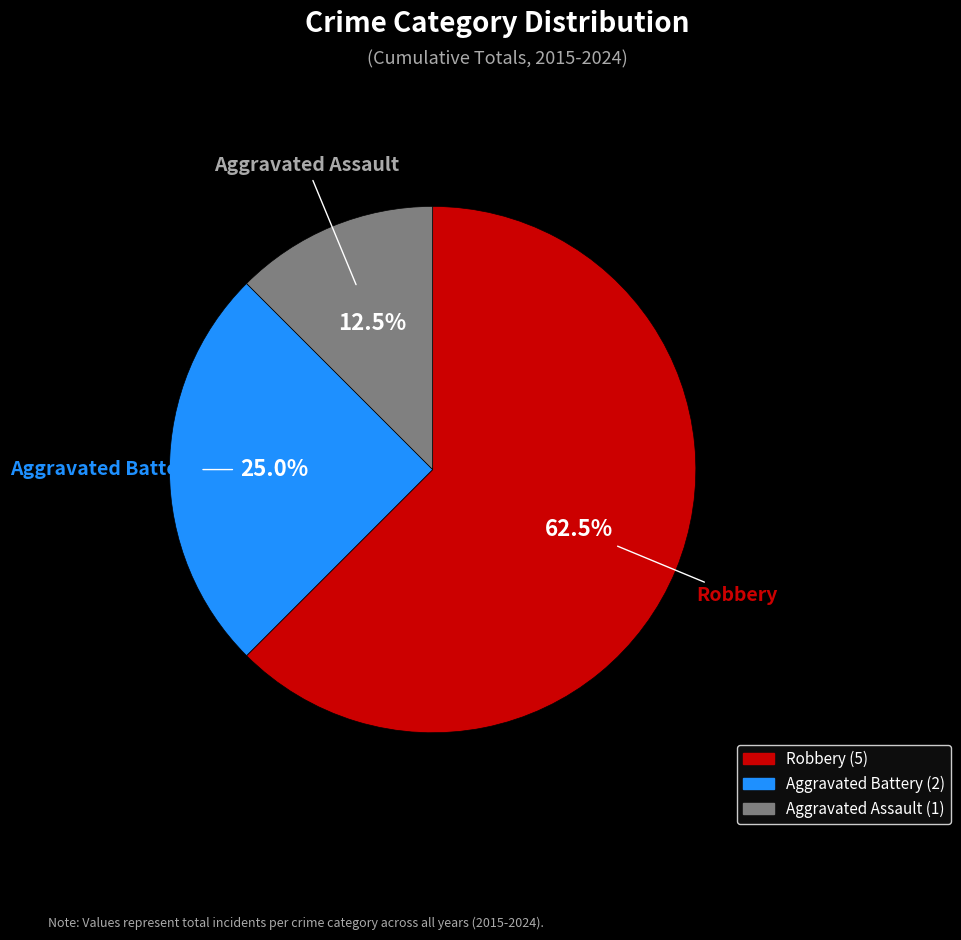

Between Robbery and Aggravated Assault, which is larger?

Robbery